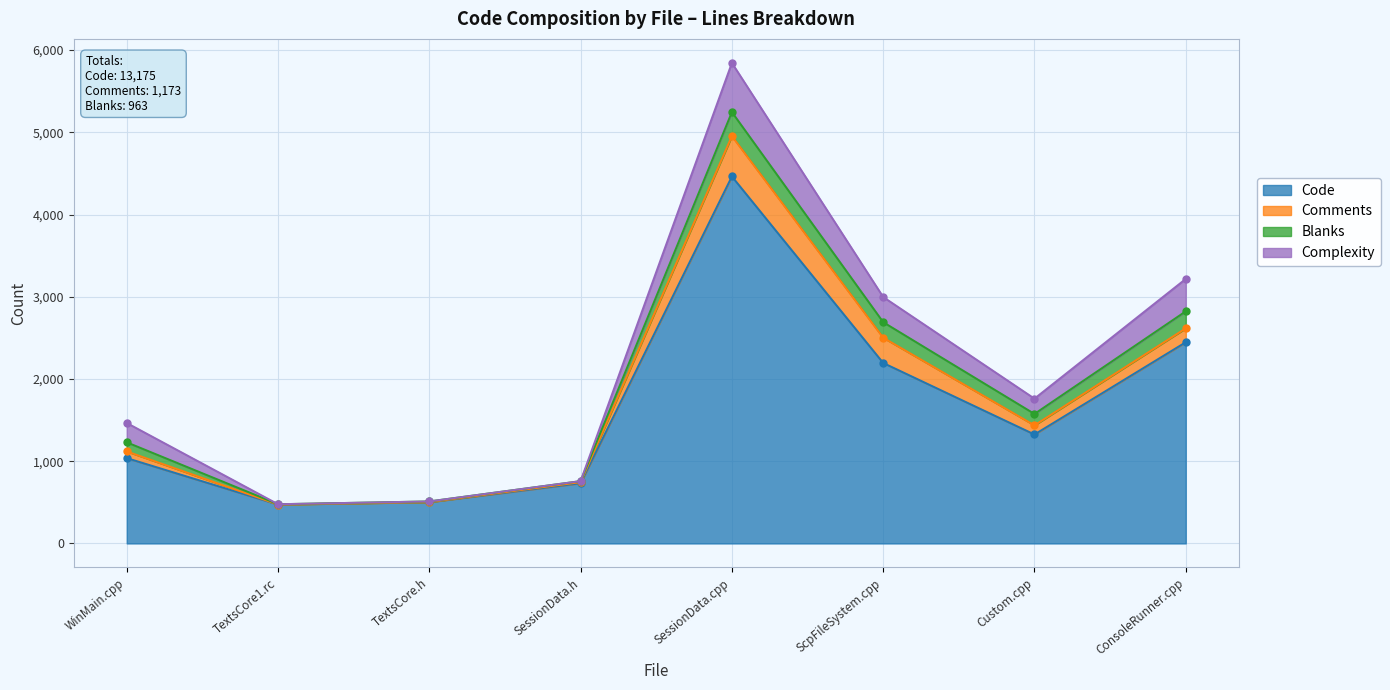

Between WinMain.cpp and SessionData.h, which is larger?

WinMain.cpp